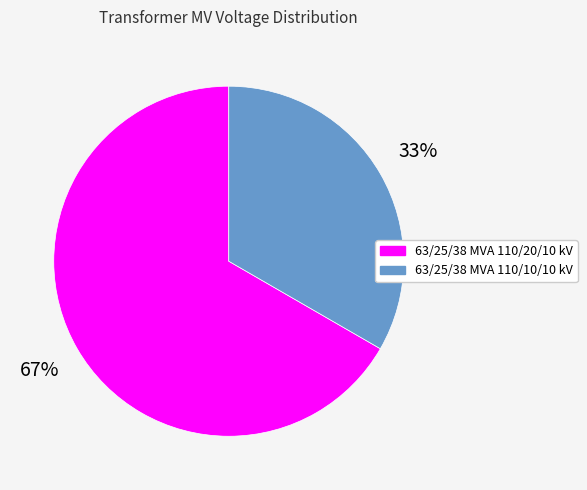

To the nearest percent, what is the average slice percentage?

50%